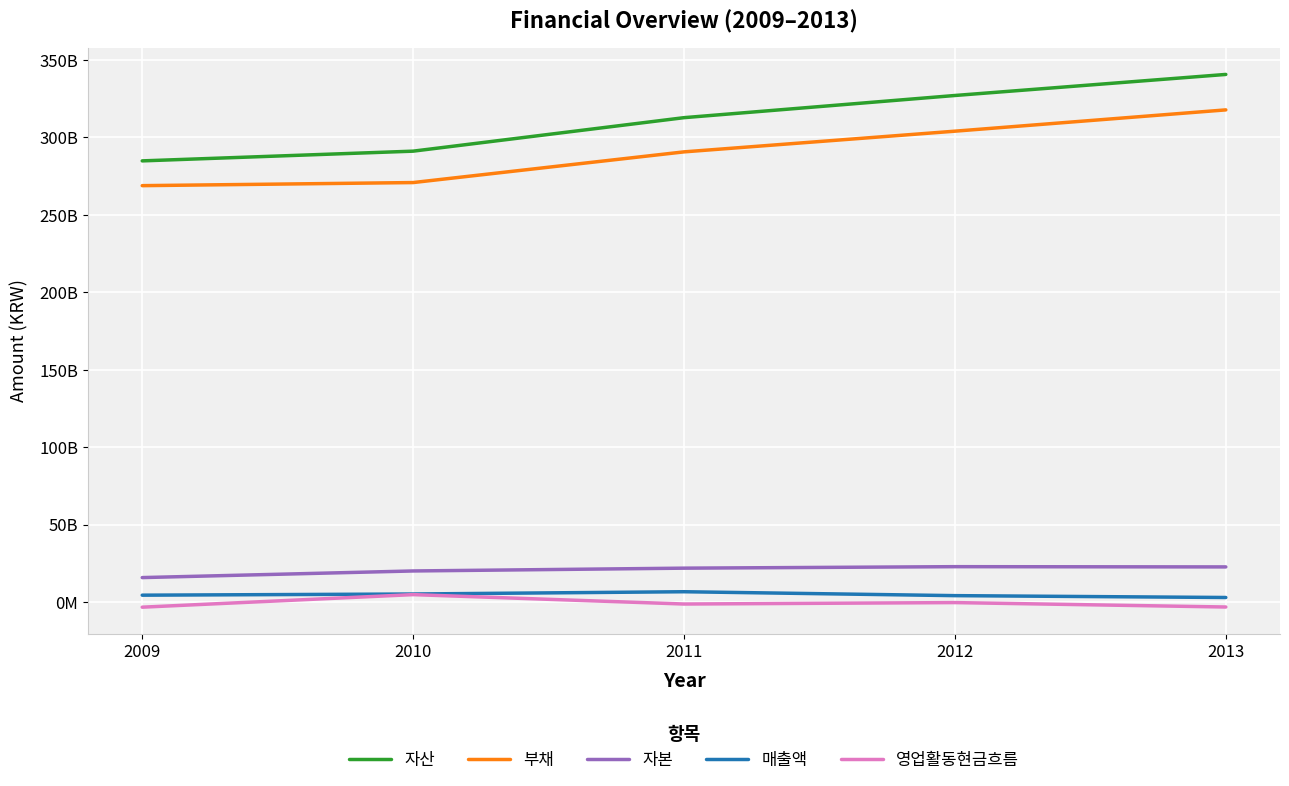

What is the maximum value shown in the chart?

340690382000